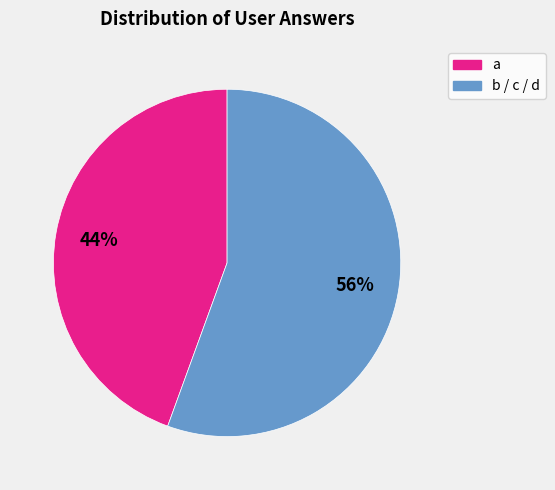

Which slice is the smallest?

a